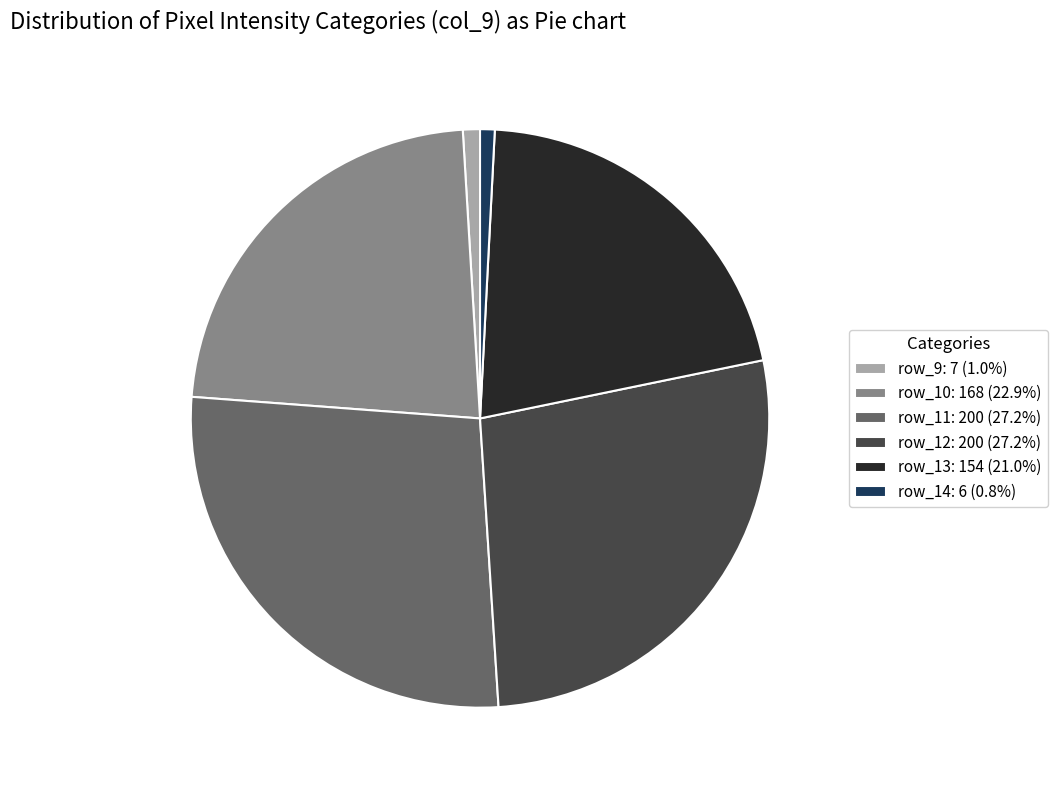

Does row_11: 200 (27.2%) account for over 50% of the chart?

No